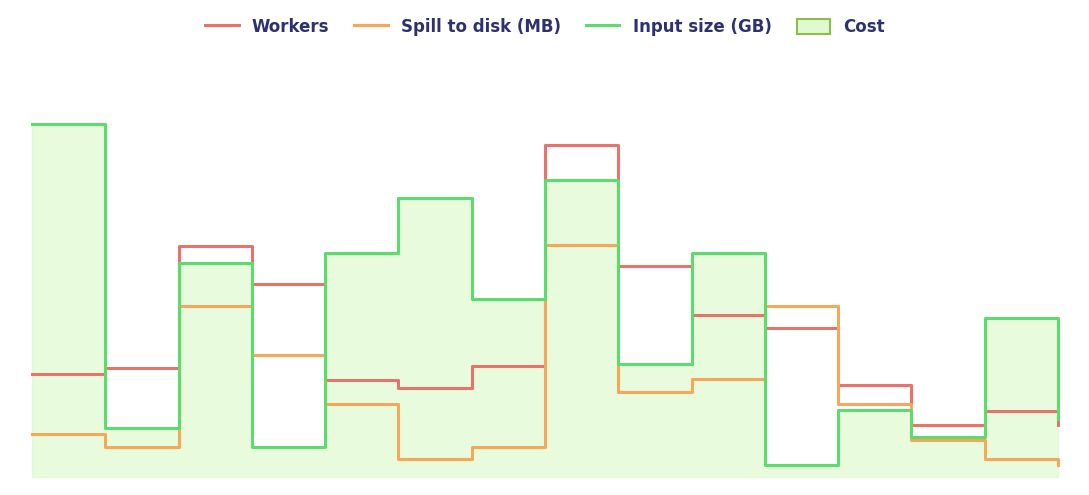

True or false: Workers has a value of 0.4 at 9.

True